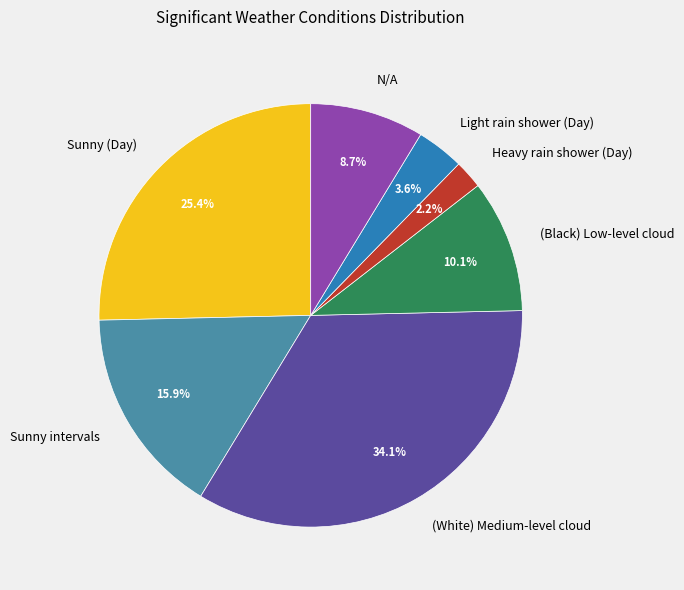

Rank the categories by value from lowest to highest.

Heavy rain shower (Day), Light rain shower (Day), N/A, (Black) Low-level cloud, Sunny intervals, Sunny (Day), (White) Medium-level cloud